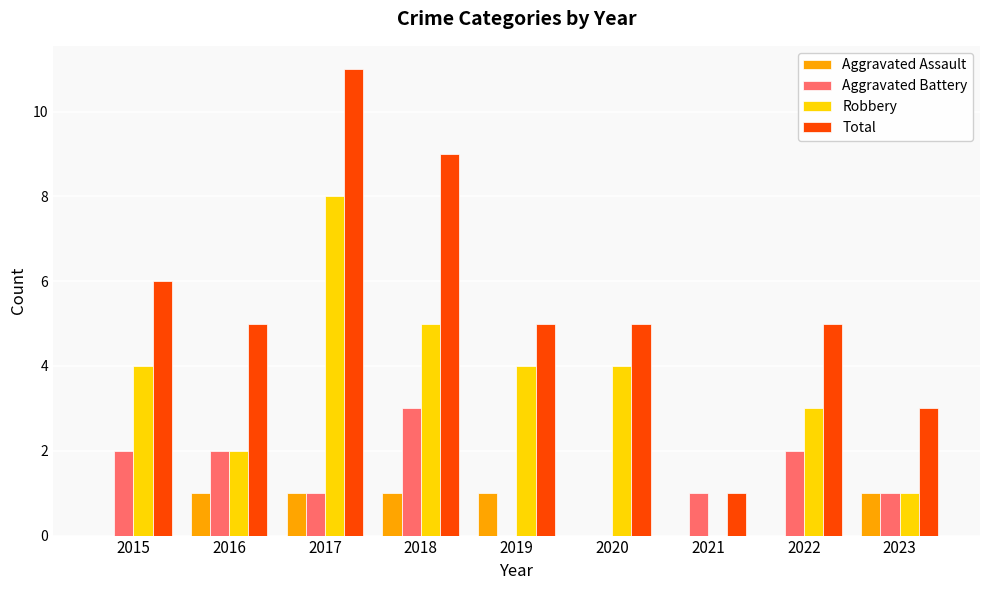

Which series has the widest spread of values?

Total